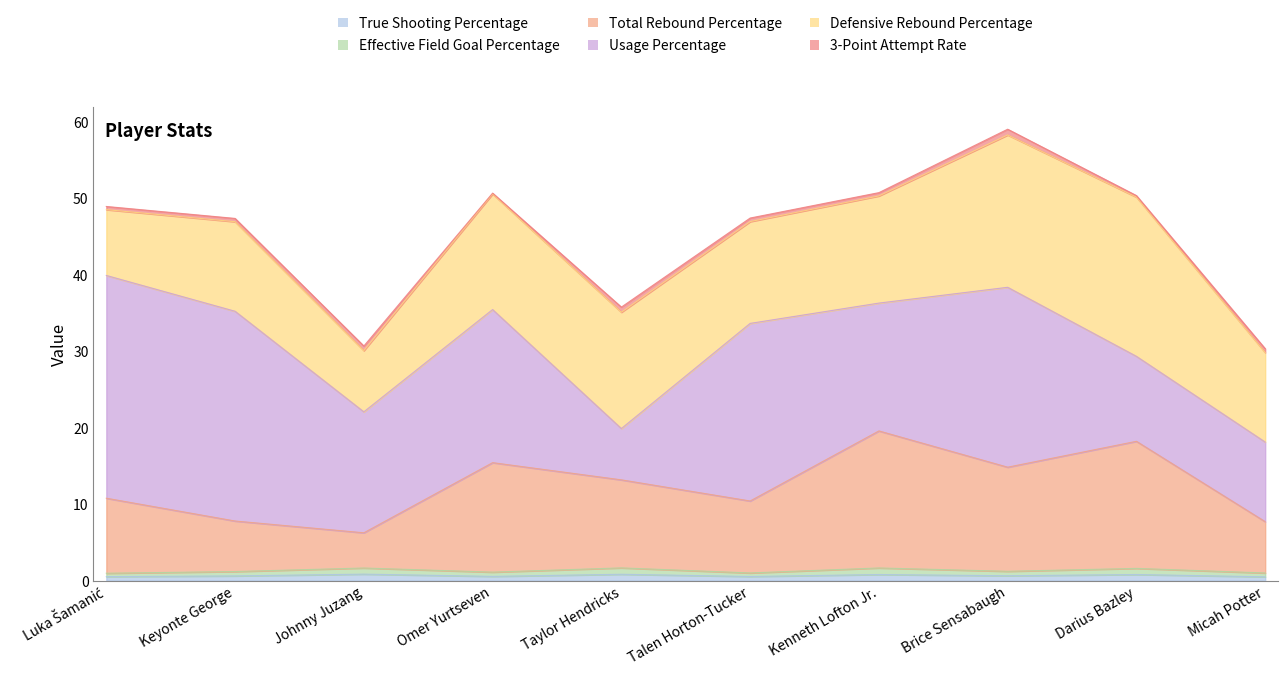

What are all the series names shown in the legend?

True Shooting Percentage, Effective Field Goal Percentage, Total Rebound Percentage, Usage Percentage, Defensive Rebound Percentage, 3-Point Attempt Rate